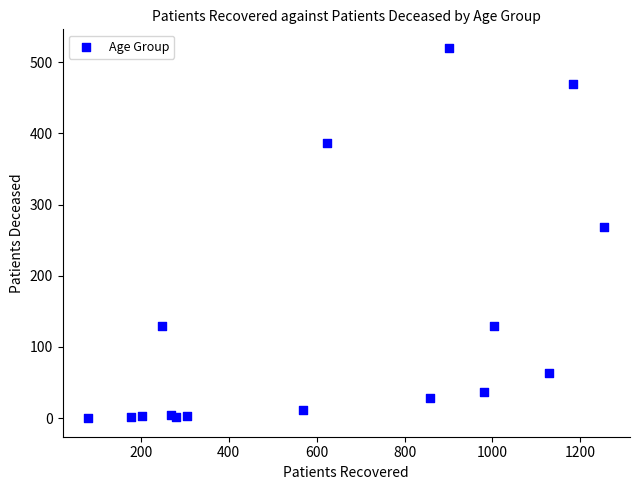

What Y value in the scatter plot is closest to 260?

268